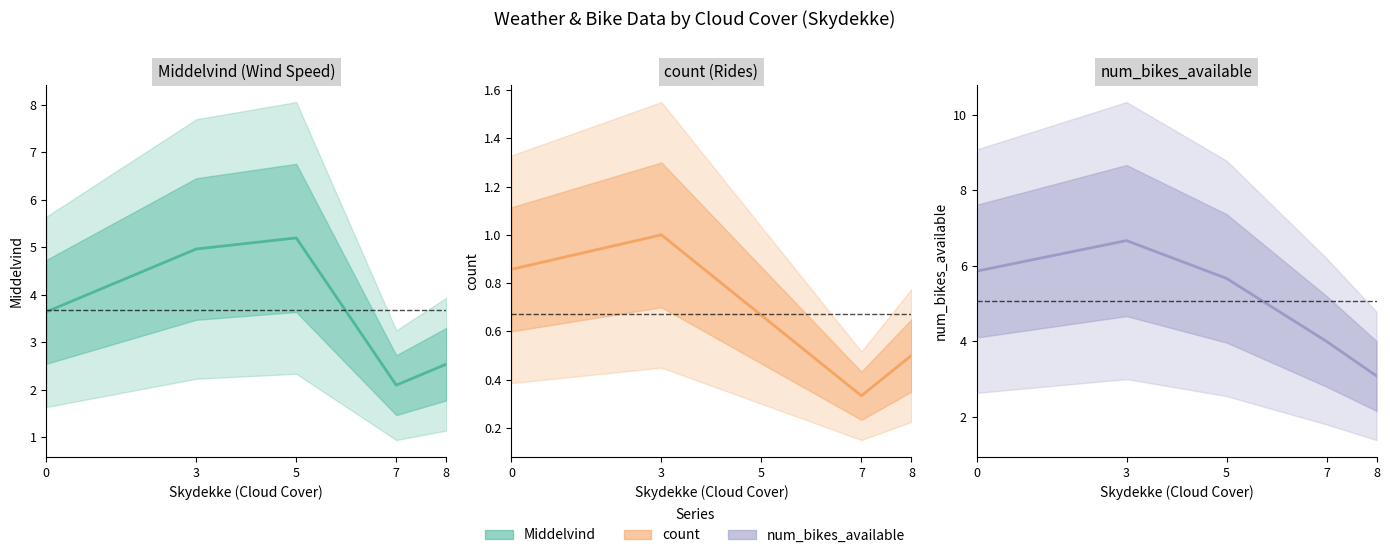

Which series changed the most between 0 and 8?

num_bikes_available